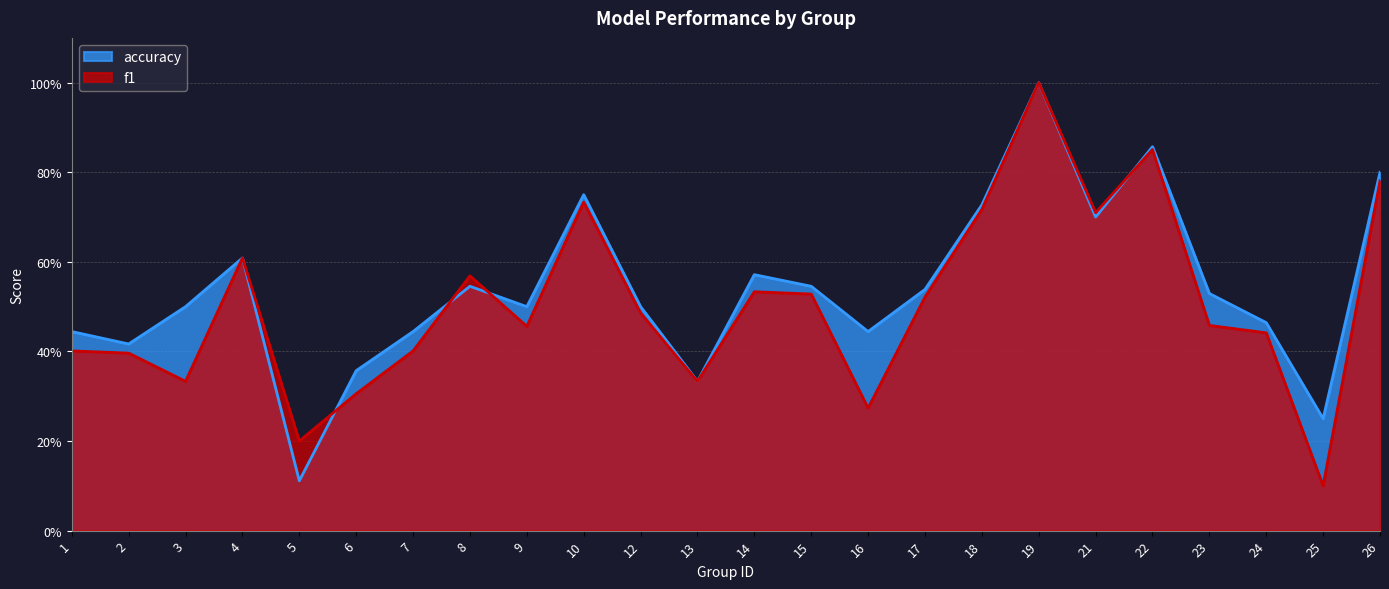

Does the chart display data point markers on the line(s)?

No